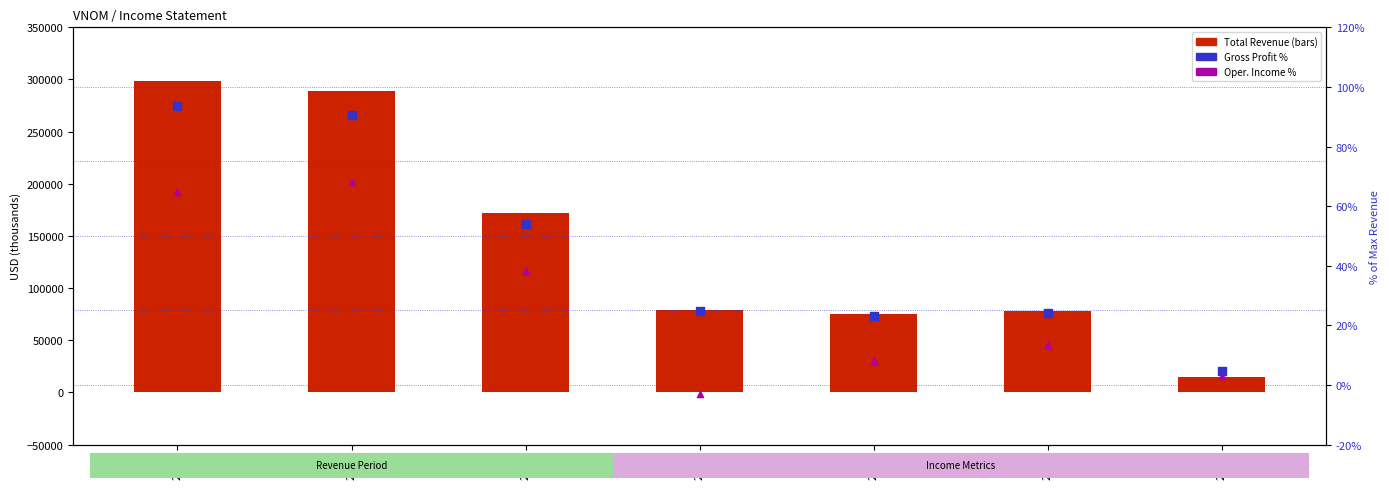

Is the value of Gross Profit % at 2015 greater than the value of Oper. Income % at 2018?

No